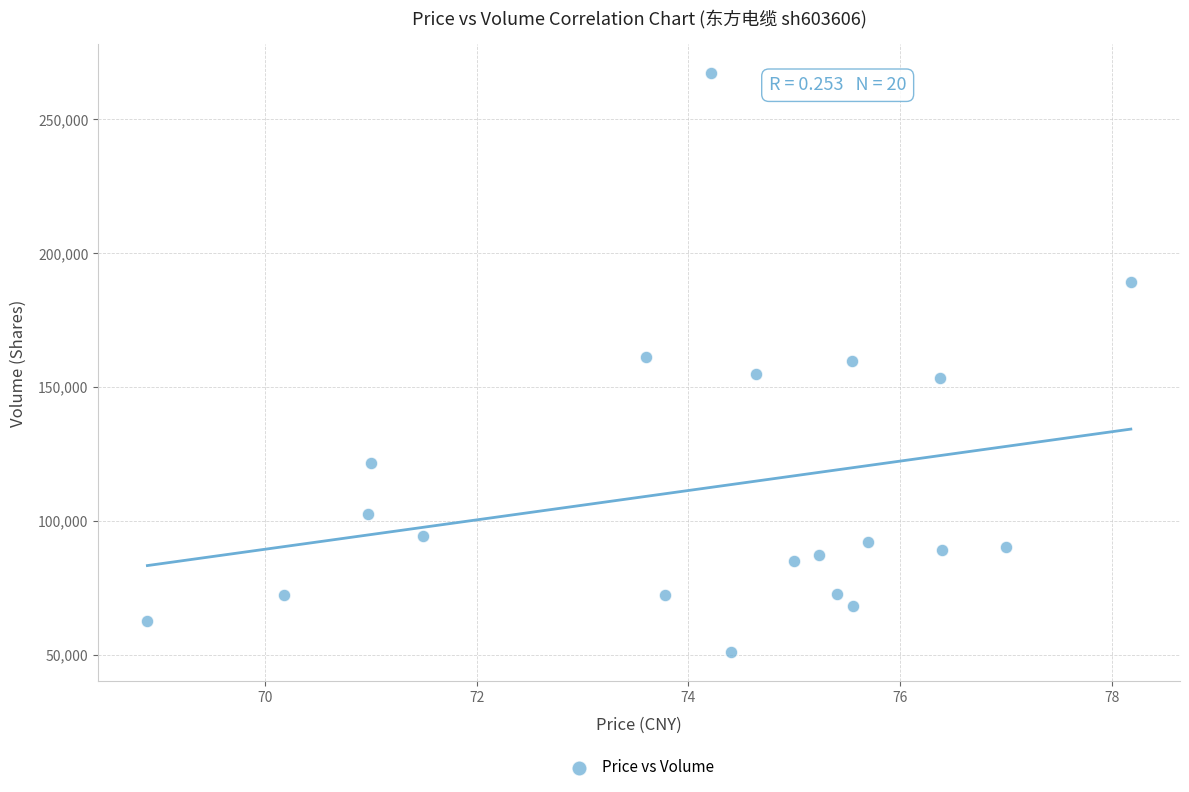

What is the range of Y values (max minus min)?

216259